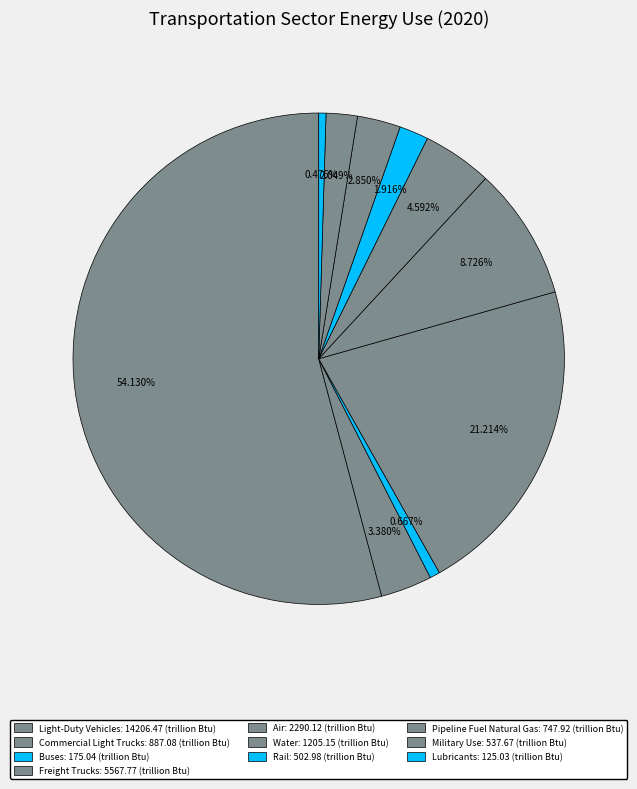

To the nearest percent, what portion does Freight Trucks represent?

21%